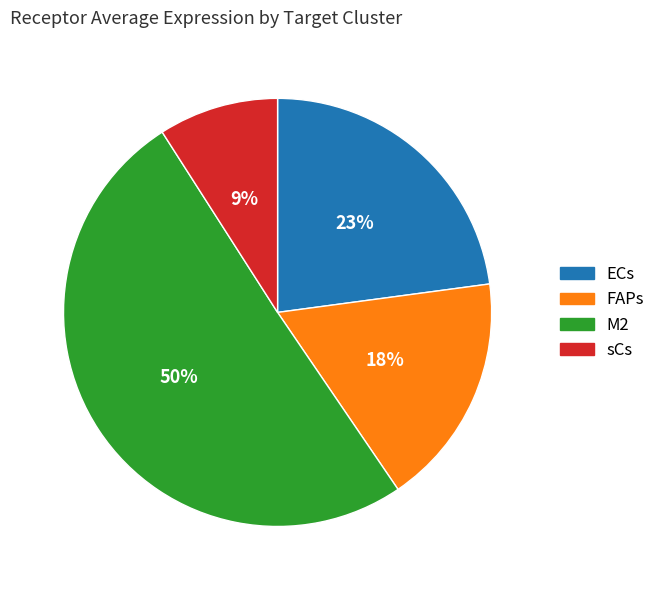

To the nearest percent, what portion does M2 represent?

50%